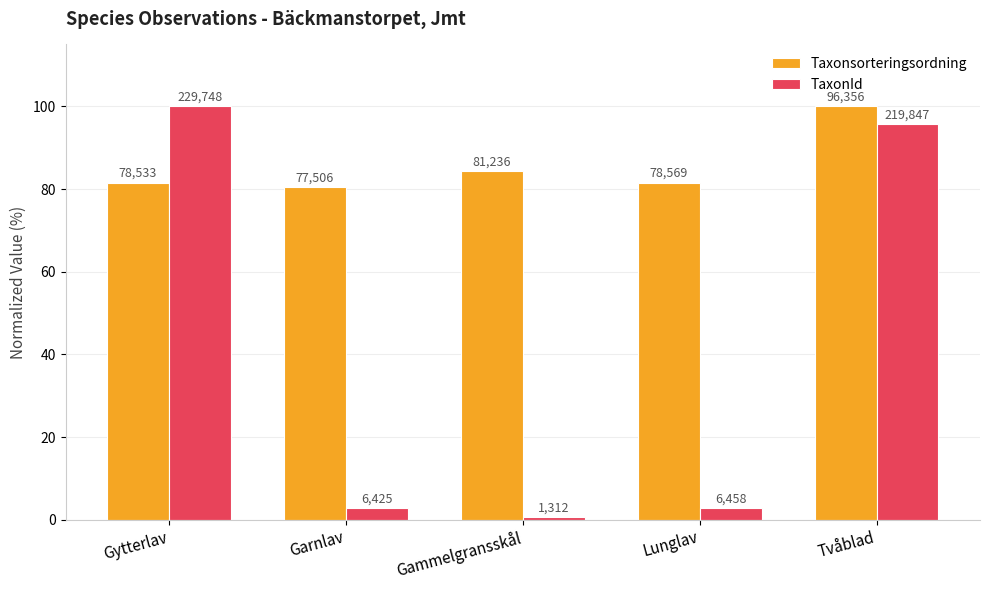

Is the value of TaxonId at Garnlav greater than the value of Taxonsorteringsordning at Lunglav?

No